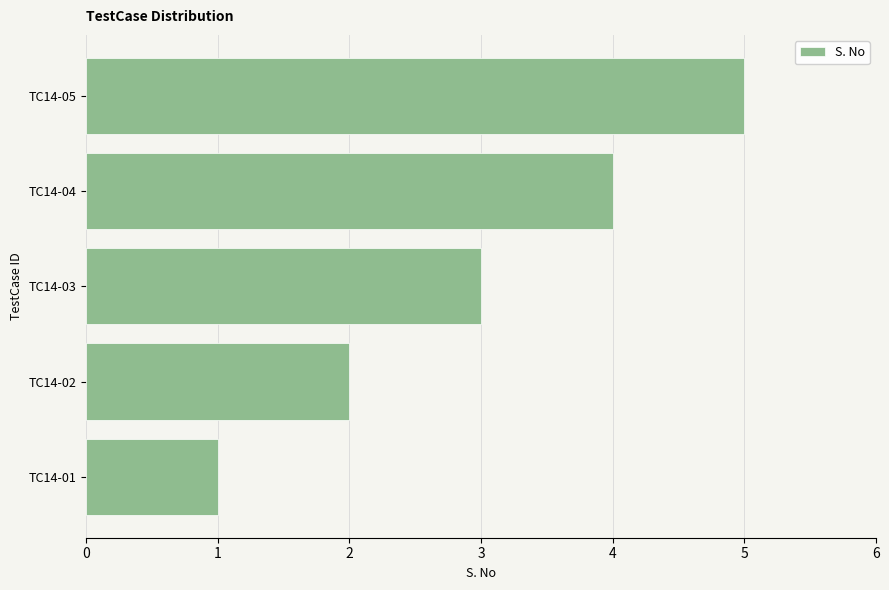

How many bars are there in total?

5